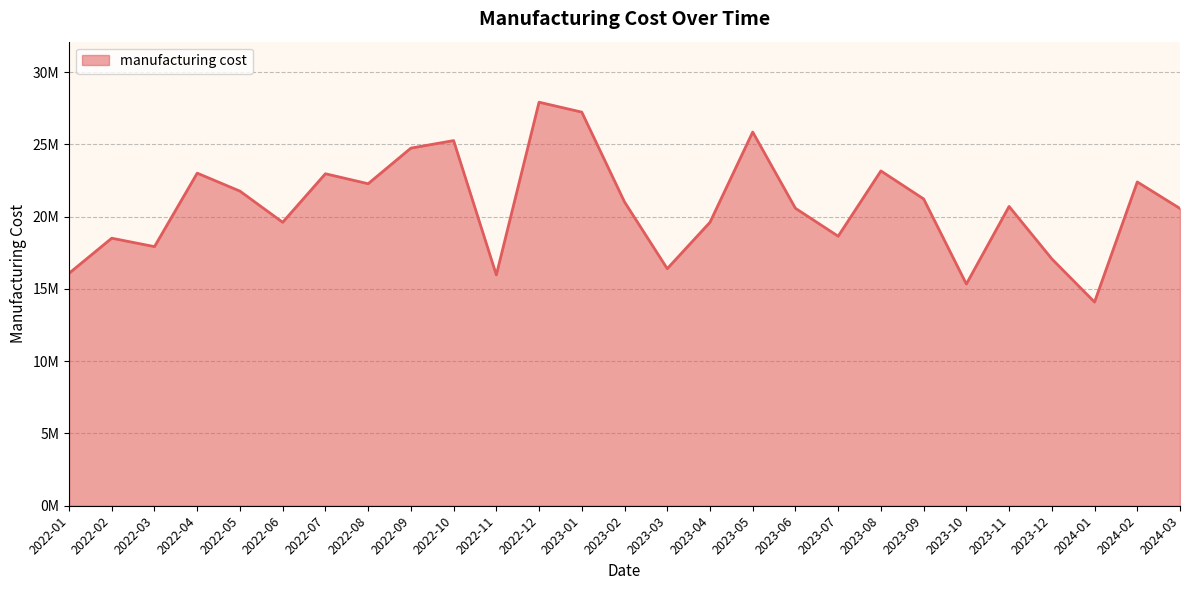

Does the chart display data point markers on the line(s)?

No